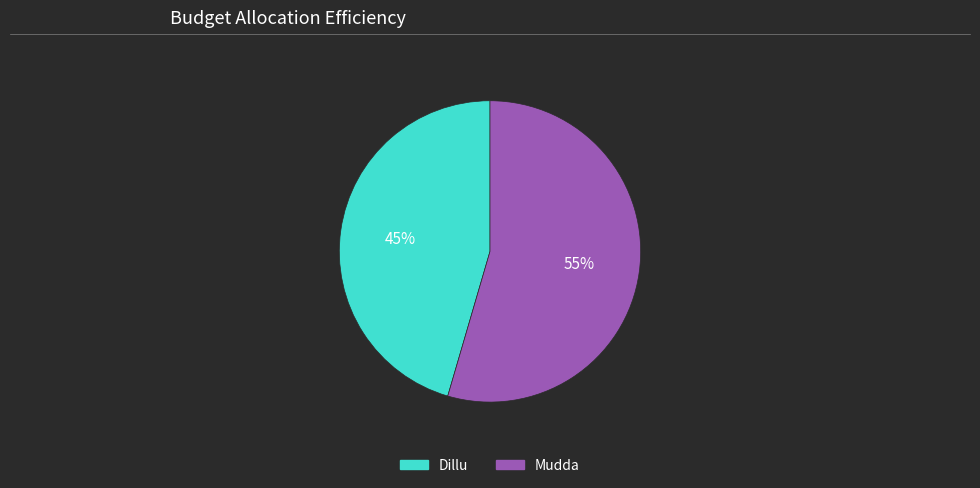

Does Dillu account for over 50% of the chart?

No